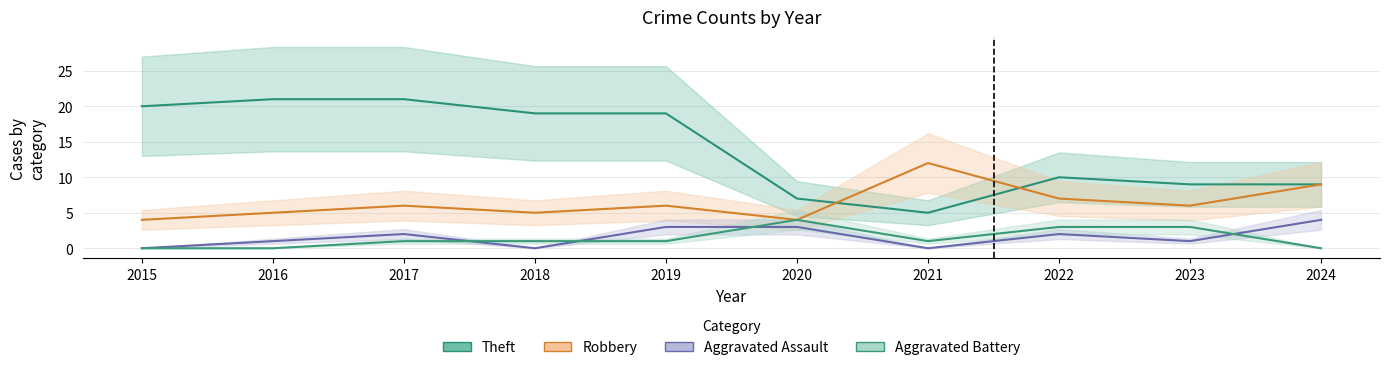

Reading right to left, what are all the values shown in this chart?

Robbery: 2024=9	2023=6	2022=7	2021=12	2020=4	2019=6	2018=5	2017=6	2016=5	2015=4
Theft: 2024=9	2023=9	2022=10	2021=5	2020=7	2019=19	2018=19	2017=21	2016=21	2015=20
Aggravated Assault: 2024=4	2023=1	2022=2	2021=0	2020=3	2019=3	2018=0	2017=2	2016=1	2015=0
Aggravated Battery: 2024=0	2023=3	2022=3	2021=1	2020=4	2019=1	2018=1	2017=1	2016=0	2015=0